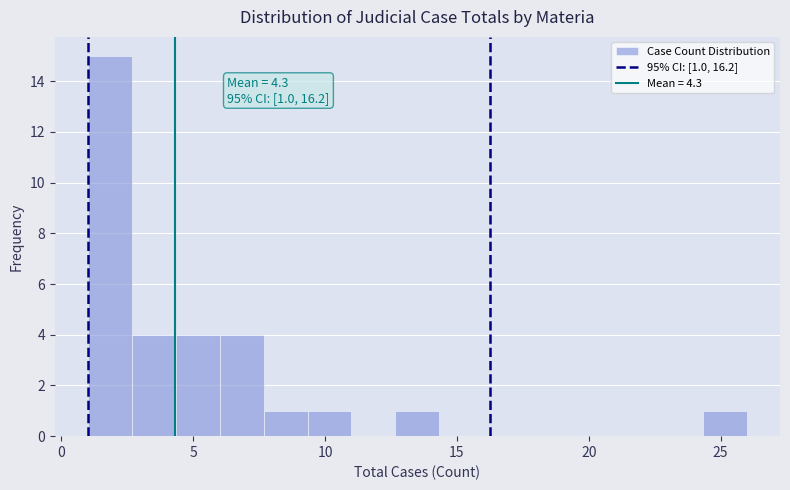

Read against the x-axis, roughly where is the centre of the tallest bar?

2.0